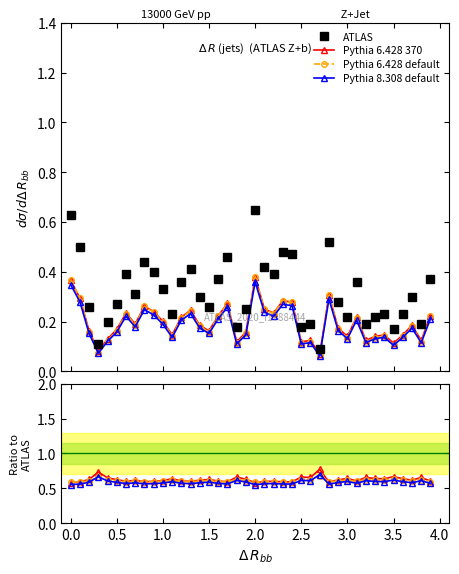

The Pythia 6.428 default series shows 0.8 at 31. True or false?

False